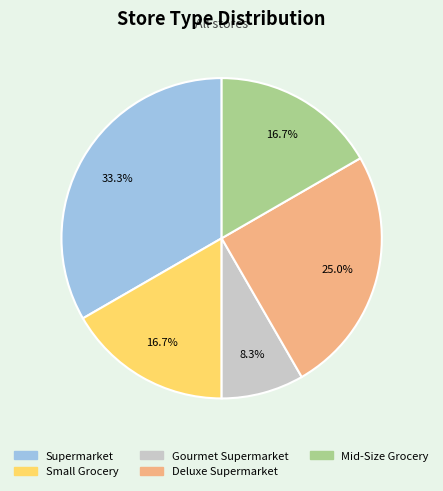

To the nearest percent, what is the combined percentage of Deluxe Supermarket and Small Grocery?

42%